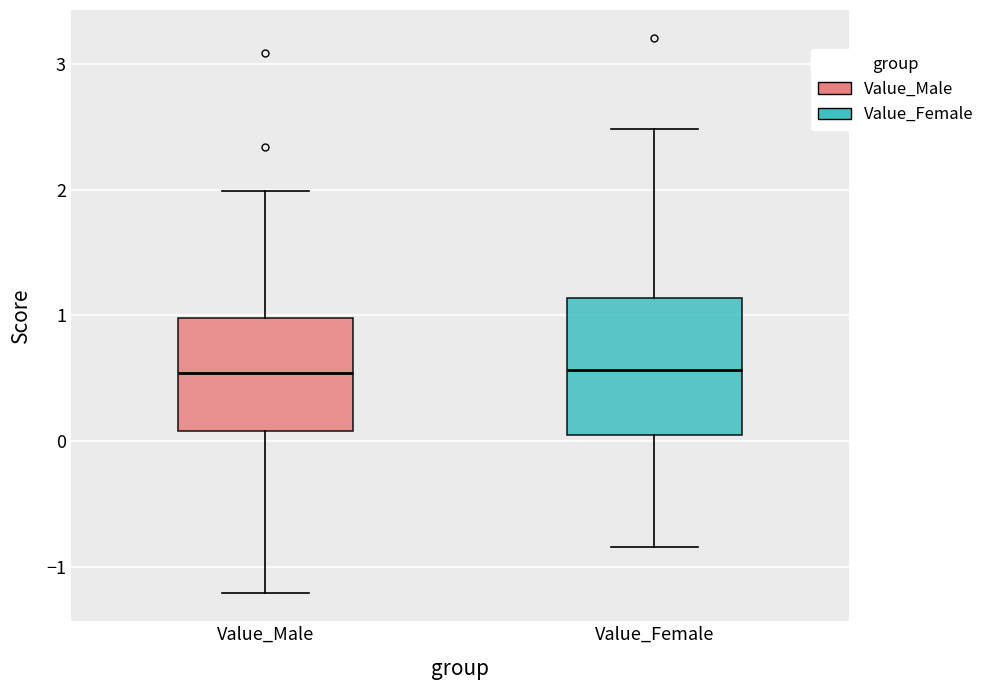

Reading left to right, read every box against the y-axis: the position of its median line, the range the box covers, and the ends of its whiskers. The values are not printed on the chart, so give them approximately, as read against the axis.

Value_Male: median 0.5, box 0.1 to 1.0, whiskers -1.2 to 2.0
Value_Female: median 0.6, box 0.1 to 1.1, whiskers -0.8 to 2.5